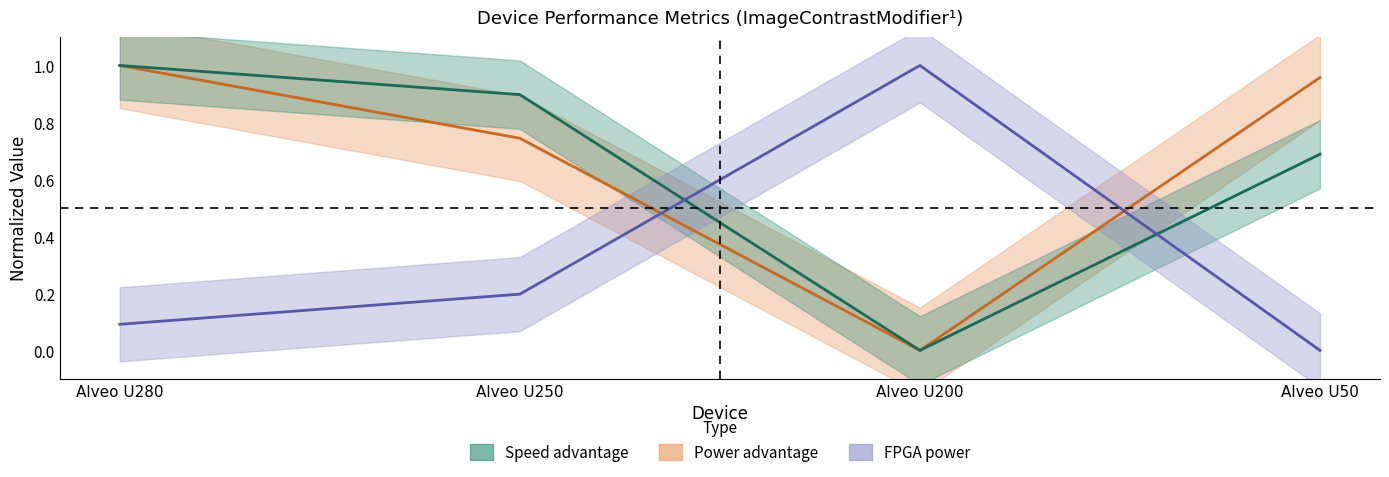

Reading left to right, list all the values displayed in this chart.

Speed advantage: Alveo U280=1.0	Alveo U250=0.9	Alveo U200=0.0	Alveo U50=0.7
Power advantage: Alveo U280=1.0	Alveo U250=0.7	Alveo U200=0.0	Alveo U50=1.0
FPGA power: Alveo U280=0.1	Alveo U250=0.2	Alveo U200=1.0	Alveo U50=0.0